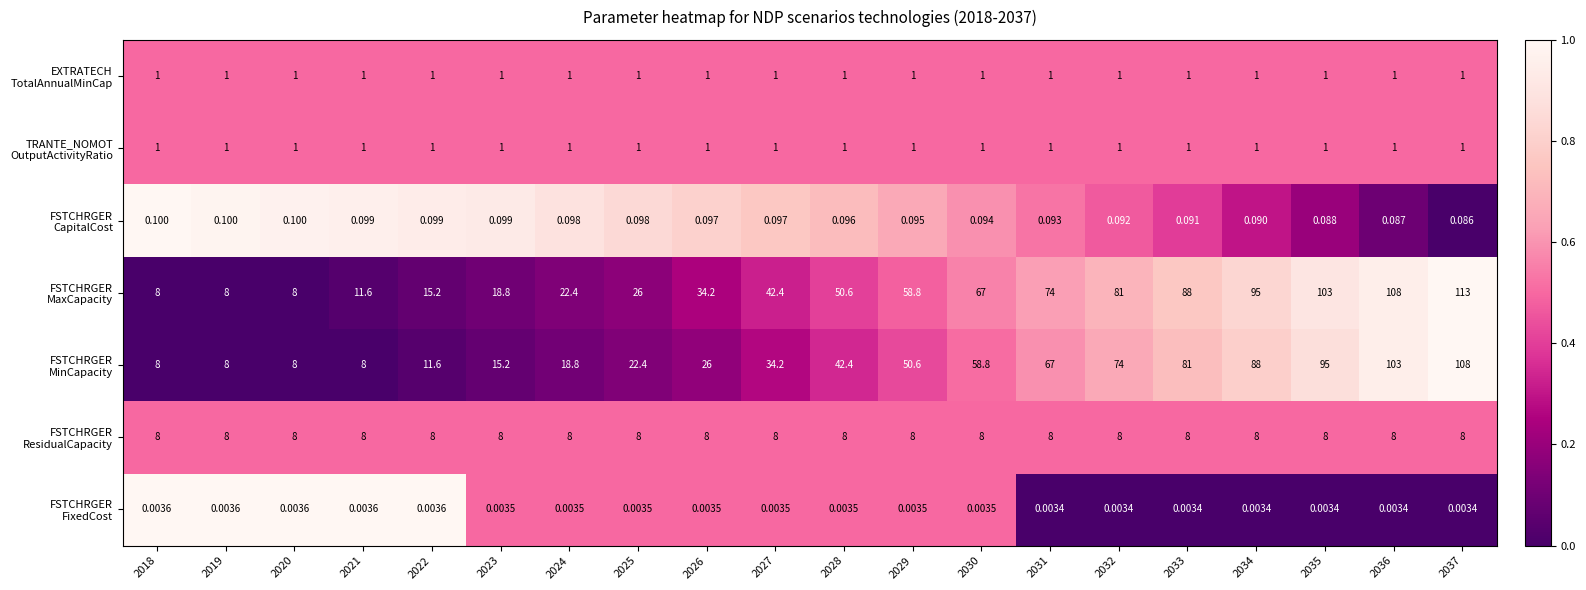

What is the total value across all series at 2018?

26.1